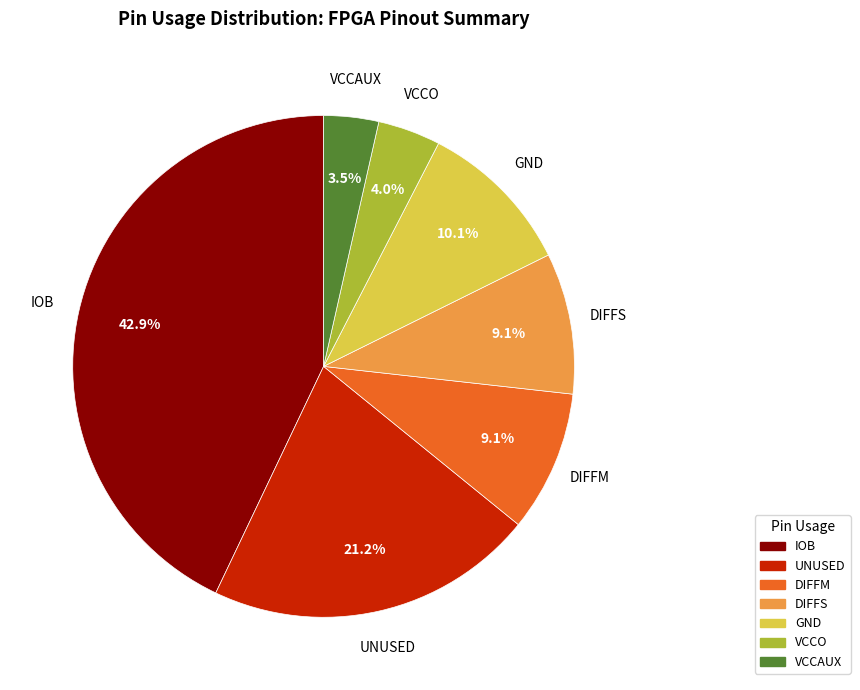

Is there any slice that represents more than half of the pie?

No